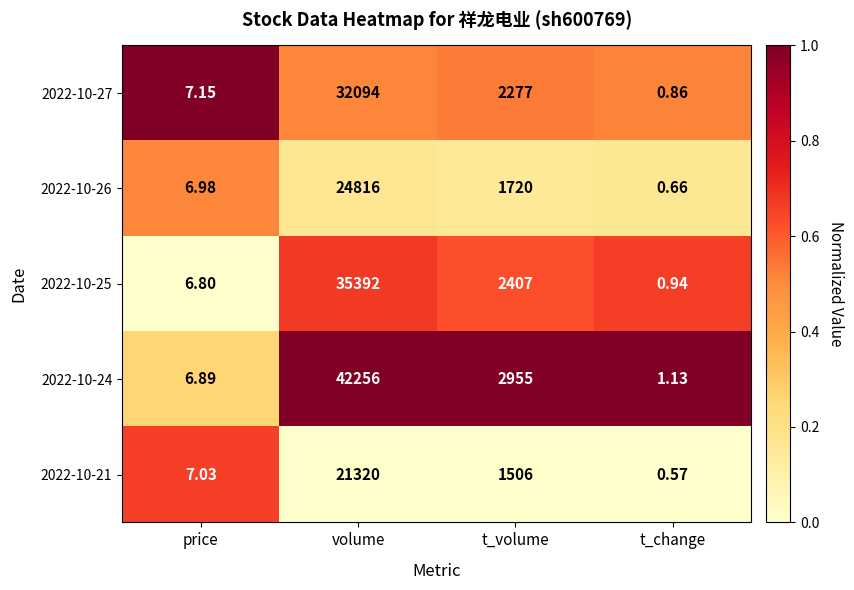

At price, list the series in order from largest to smallest.

2022-10-27, 2022-10-21, 2022-10-26, 2022-10-24, 2022-10-25